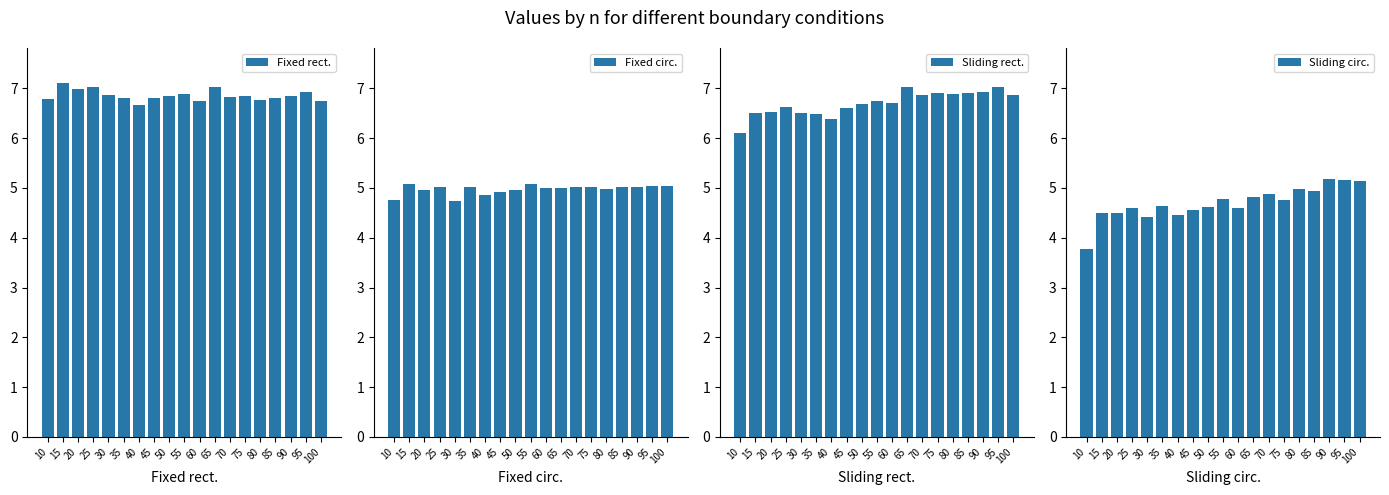

Where does the Sliding circ. series first go above 4?

15